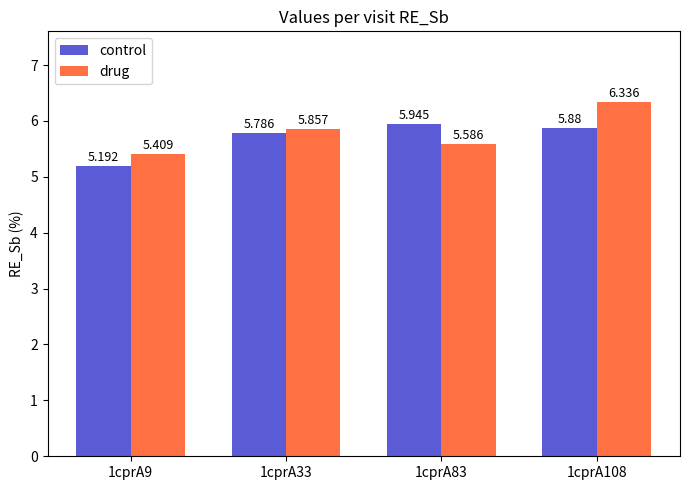

Which series has the widest spread of values?

drug